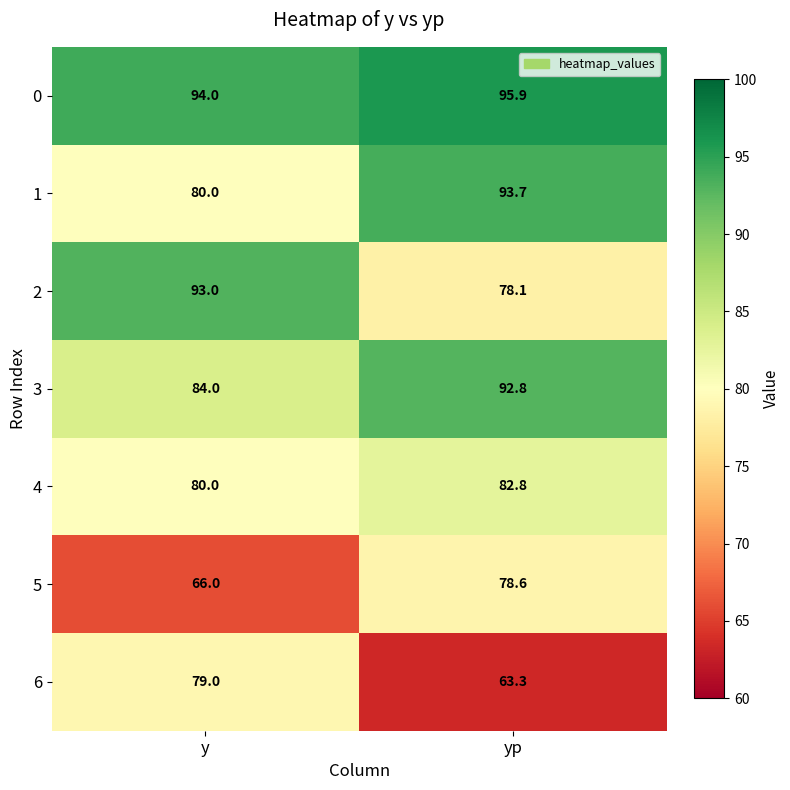

Which label corresponds to the smallest value in the chart?

yp